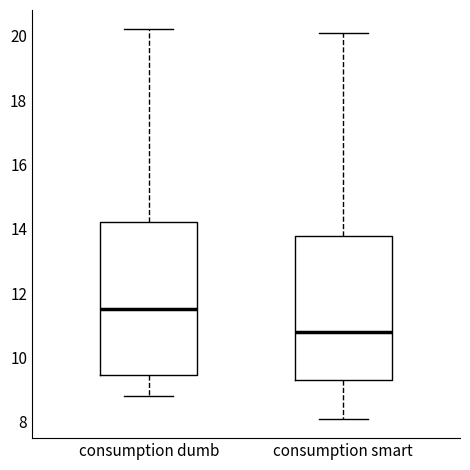

Which box is the tallest, from its lower edge to its upper edge?

consumption dumb